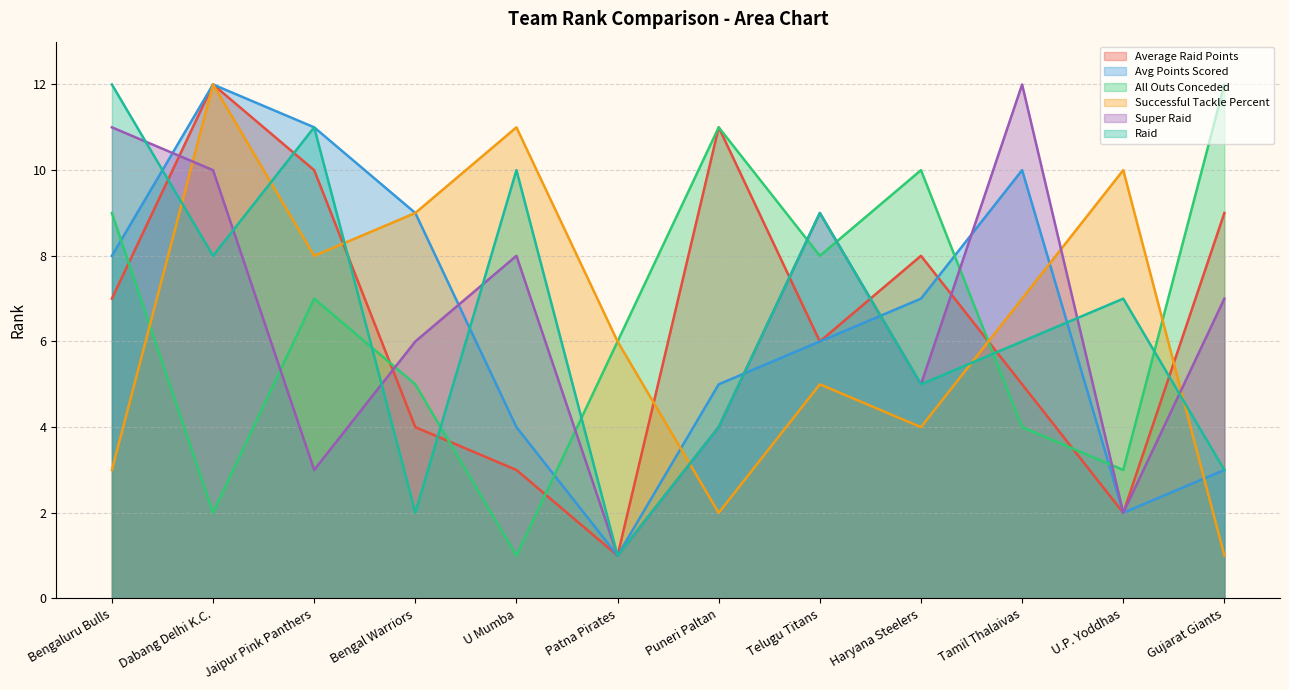

Which series ends up on top after the final intersection of team-all-outs-conceded_rank and team-super-raid_rank?

team-all-outs-conceded_rank